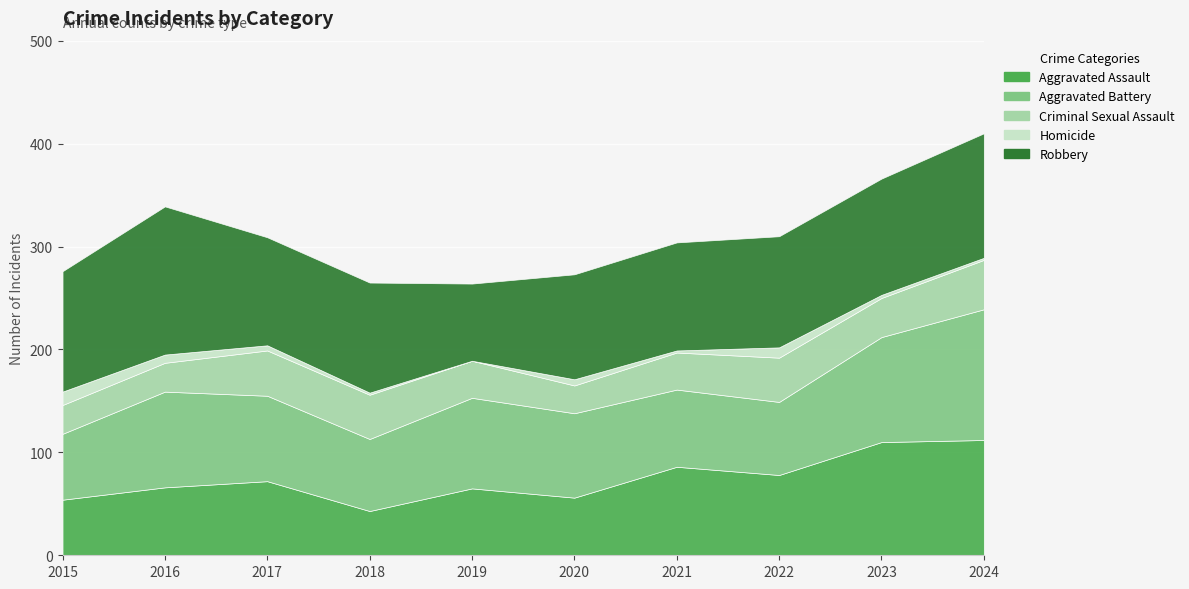

True or false: Homicide has more than 0 interior local peaks.

True